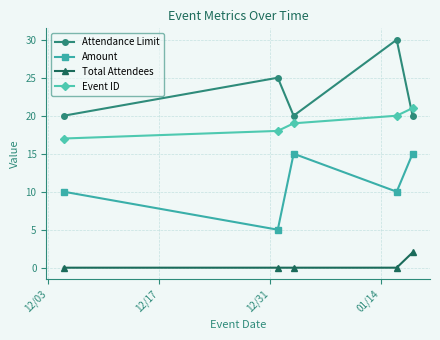

What is the difference between the maximum and second lowest values in the Amount series?

5